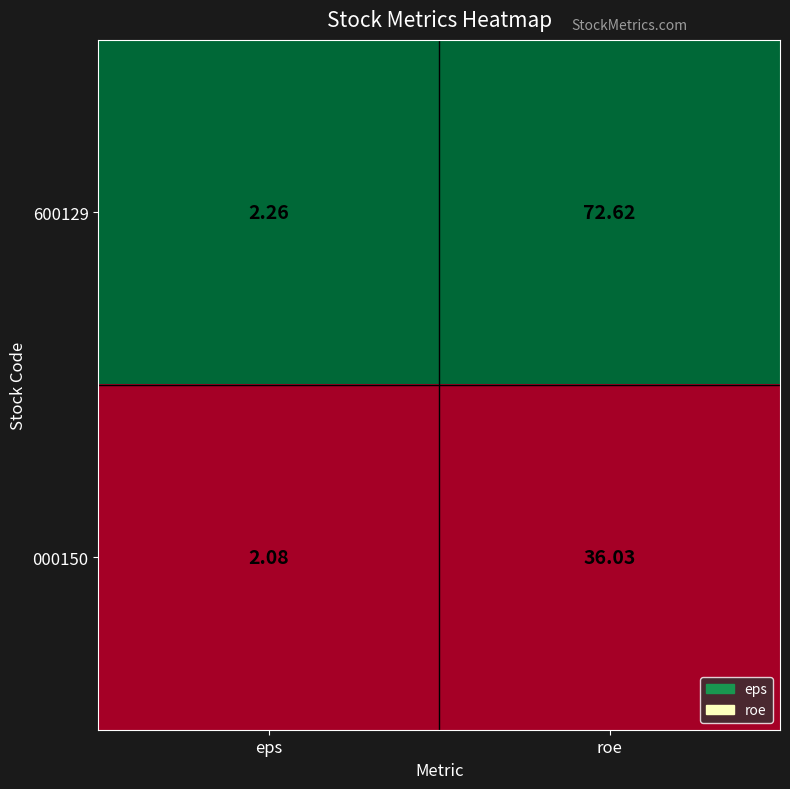

Count the number of categories in the chart.

2